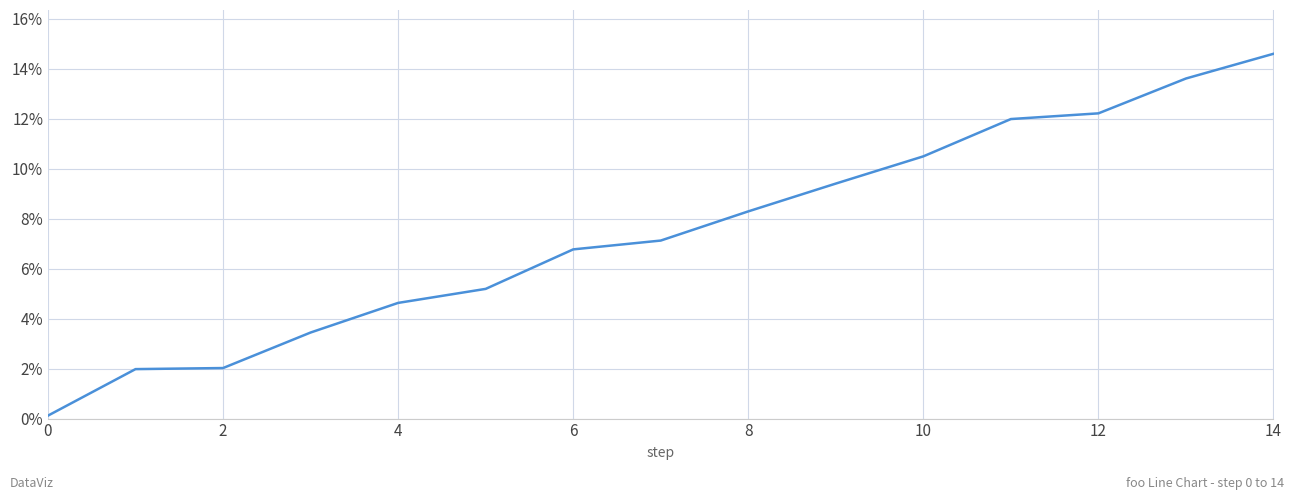

What is the difference between the maximum and minimum values?

14.5